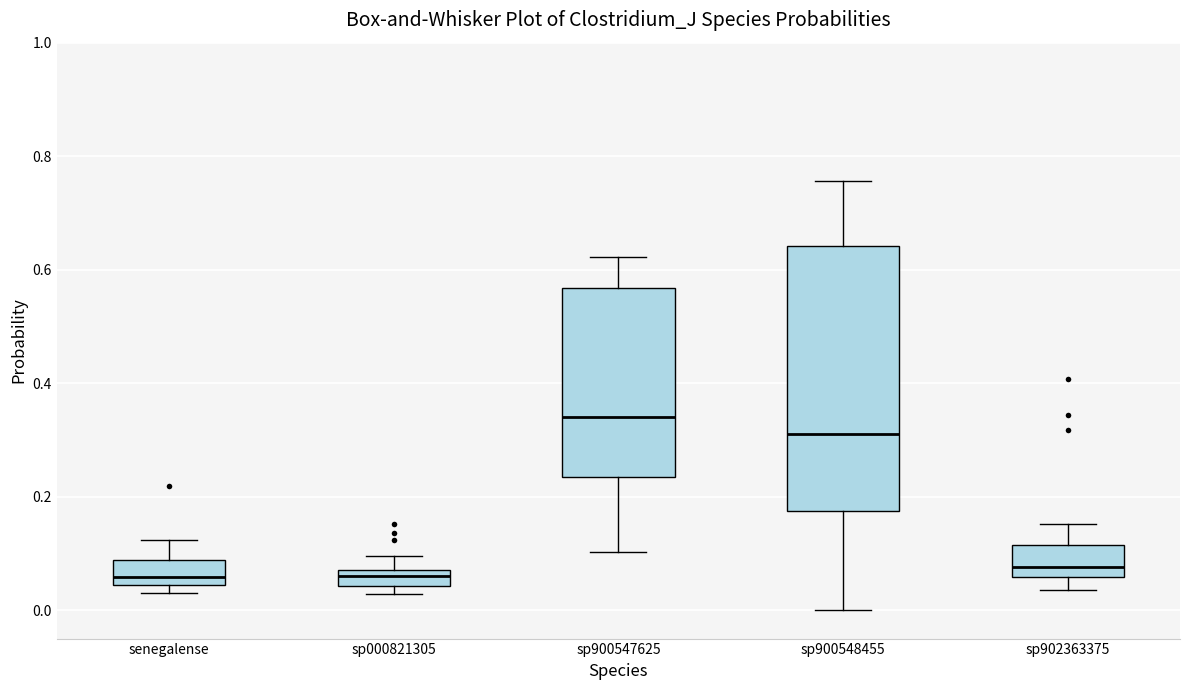

Where is the lower edge of the box for senegalense on the y-axis? The values are not printed on the chart, so give them approximately, as read against the axis.

0.04